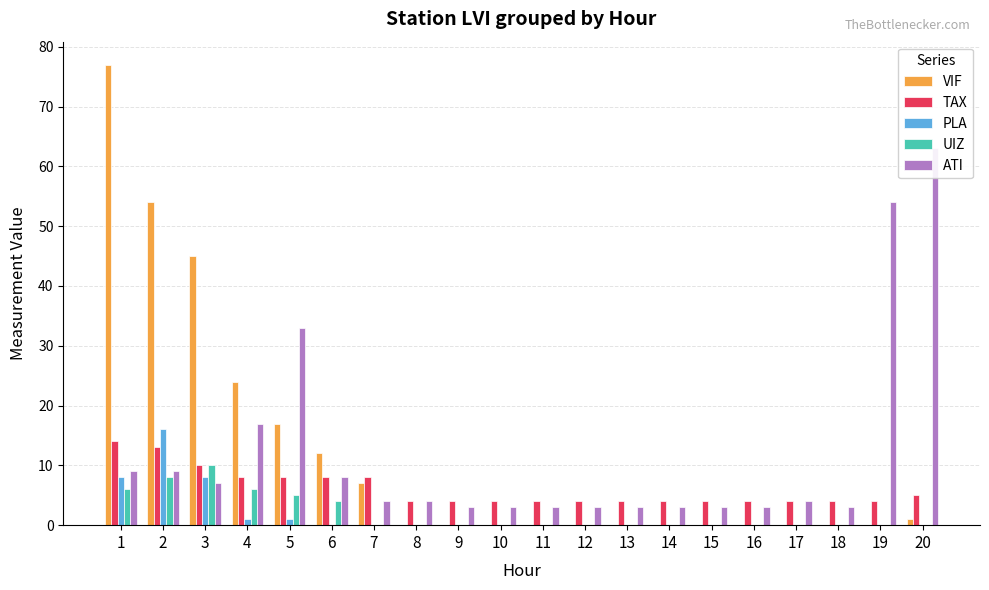

How many values in the UIZ series exceed 0?

6